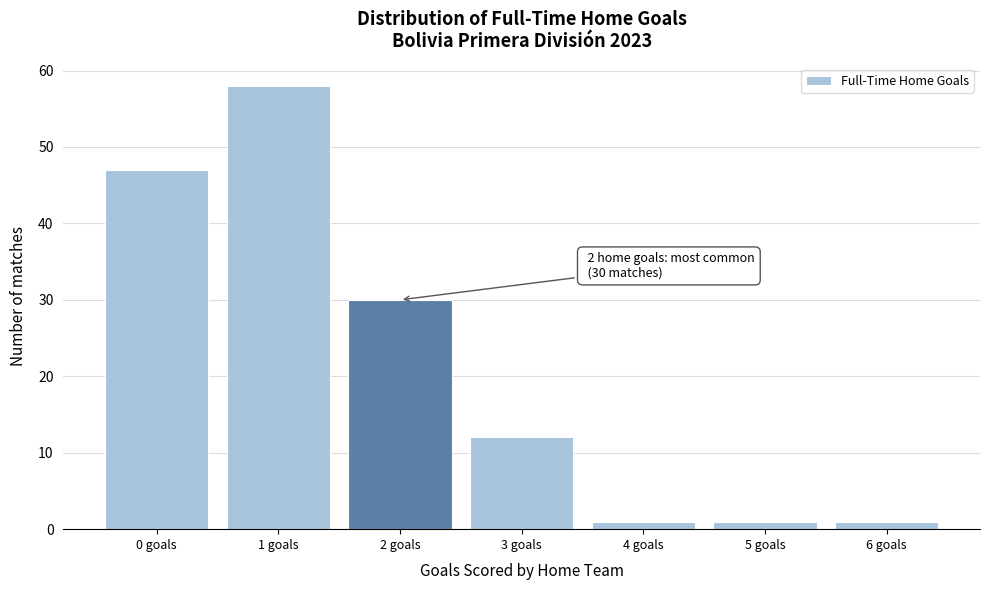

Over which range of the x-axis is the bar tallest?

0.5 to 1.5